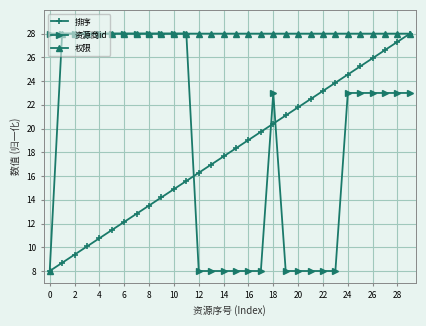

Reading left to right, extract all data points from this chart.

排序: 8.0	8.7	9.4	10.1	10.8	11.4	12.1	12.8	13.5	14.2	14.9	15.6	16.3	17.0	17.7	18.3	19.0	19.7	20.4	21.1	21.8	22.5	23.2	23.9	24.6	25.2	25.9	26.6	27.3	28.0
资源商id: 28.0	28.0	28.0	28.0	28.0	28.0	28.0	28.0	28.0	28.0	28.0	28.0	8.0	8.0	8.0	8.0	8.0	8.0	23.0	8.0	8.0	8.0	8.0	8.0	23.0	23.0	23.0	23.0	23.0	23.0
权限: 8.0	28.0	28.0	28.0	28.0	28.0	28.0	28.0	28.0	28.0	28.0	28.0	28.0	28.0	28.0	28.0	28.0	28.0	28.0	28.0	28.0	28.0	28.0	28.0	28.0	28.0	28.0	28.0	28.0	28.0